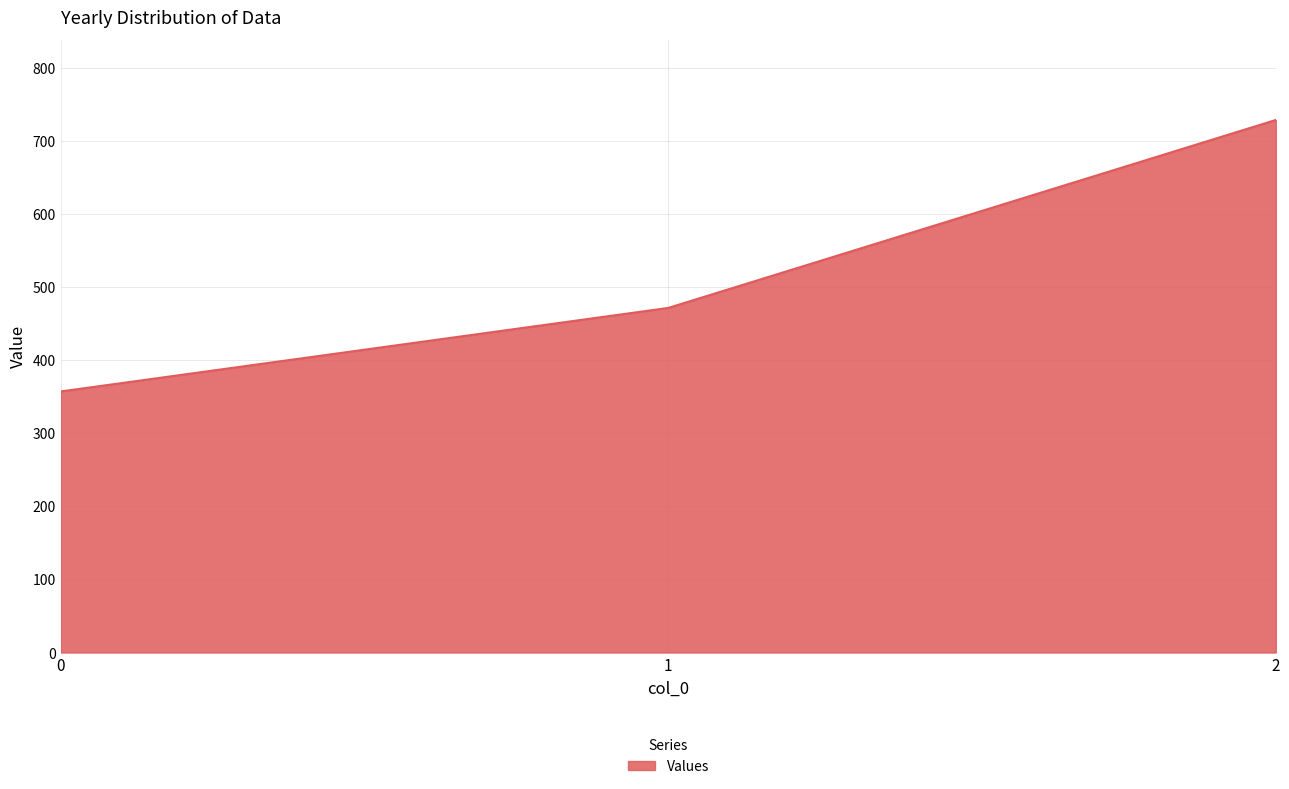

What is the sum of all values?

1557.1